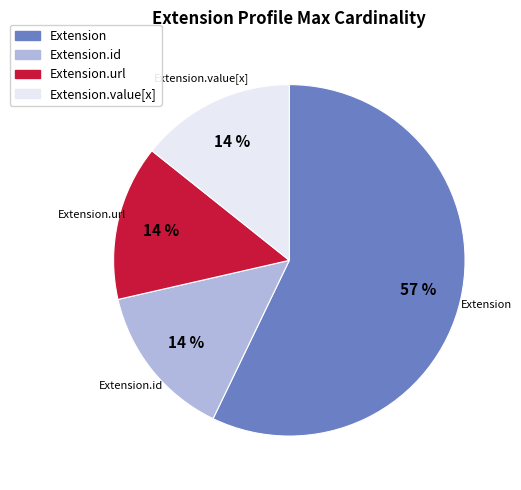

To the nearest percent, what is the average slice percentage?

25%